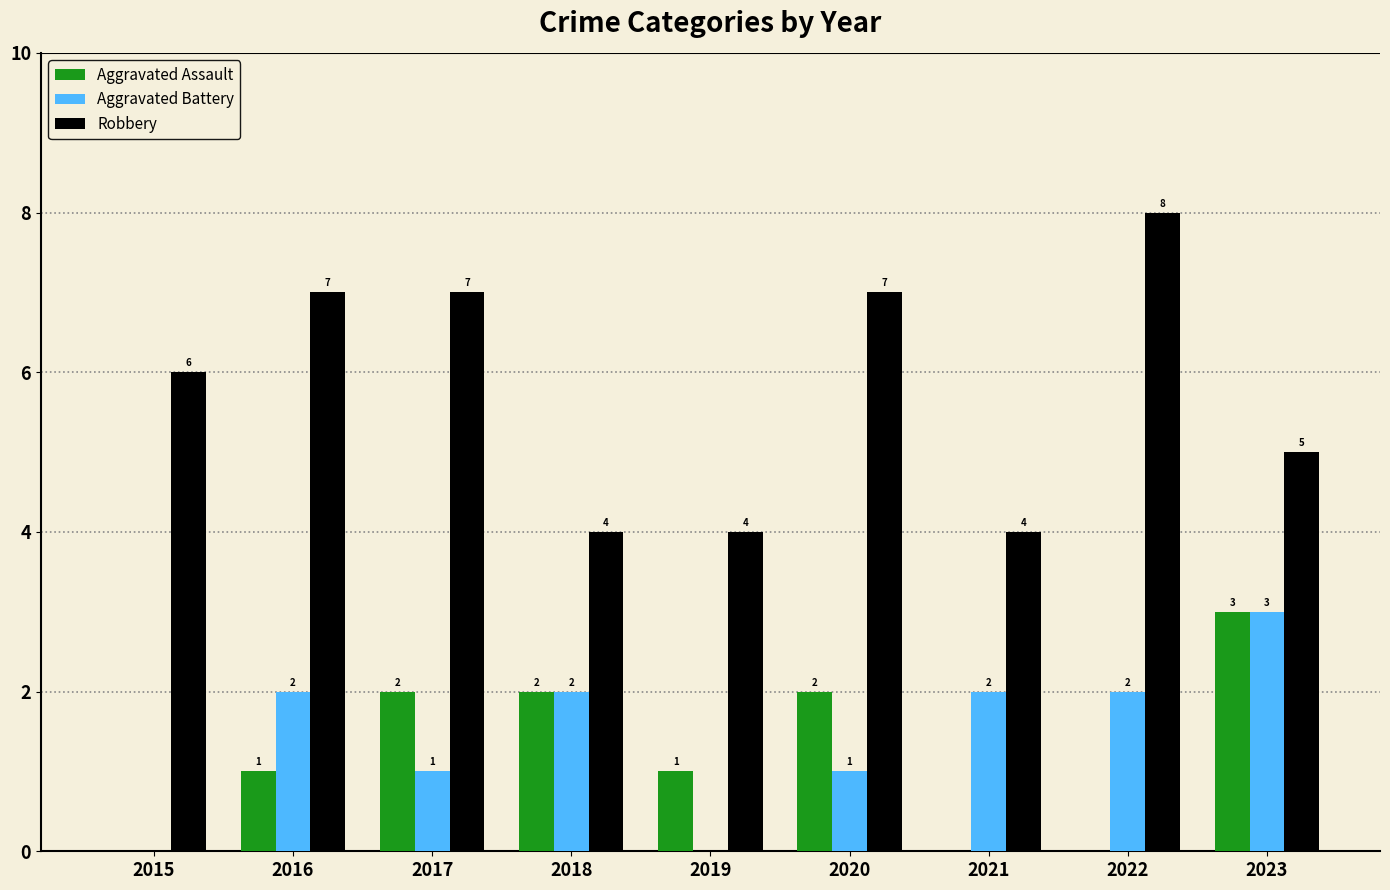

Reading left to right, extract all data points from this chart.

Aggravated Assault: 2015=0	2016=1	2017=2	2018=2	2019=1	2020=2	2021=0	2022=0	2023=3
Aggravated Battery: 2015=0	2016=2	2017=1	2018=2	2019=0	2020=1	2021=2	2022=2	2023=3
Robbery: 2015=6	2016=7	2017=7	2018=4	2019=4	2020=7	2021=4	2022=8	2023=5